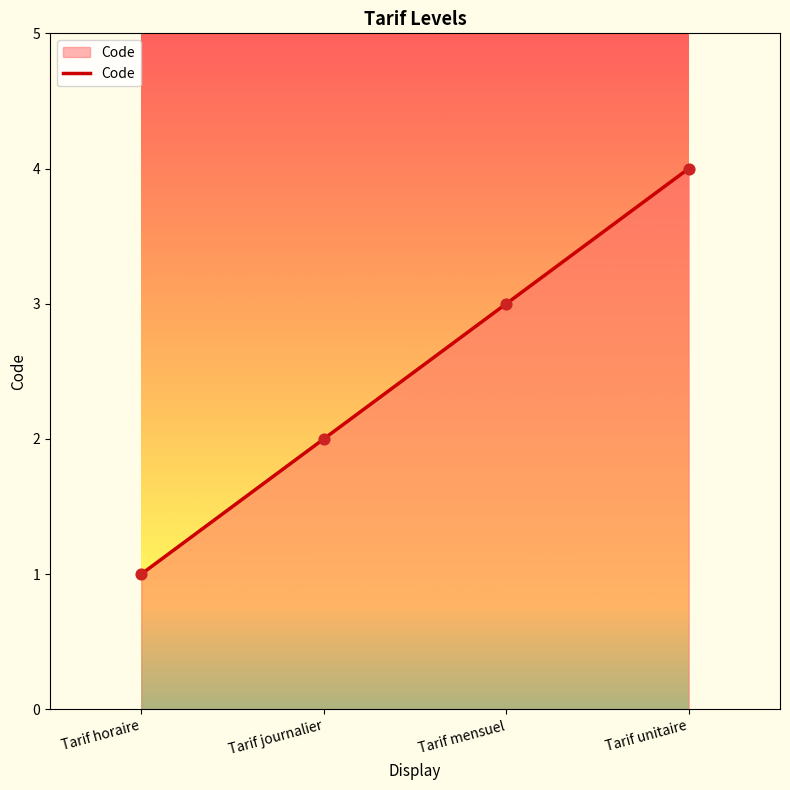

What is the ratio of the value at Tarif unitaire to the value at Tarif journalier?

2.0